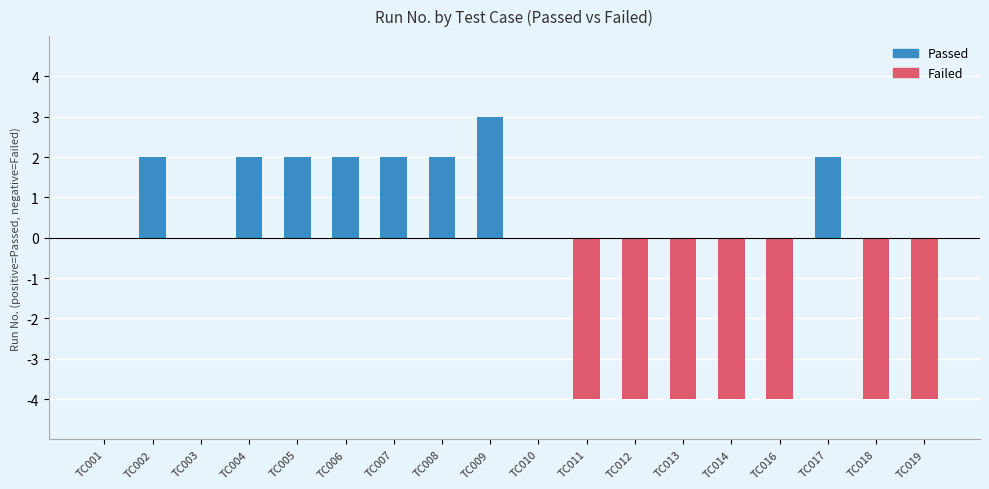

Reading right to left, extract all data points from this chart.

Passed: 0	0	2	0	0	0	0	0	0	3	2	2	2	2	2	0	2	0
Failed: -4	-4	0	-4	-4	-4	-4	-4	0	0	0	0	0	0	0	0	0	0